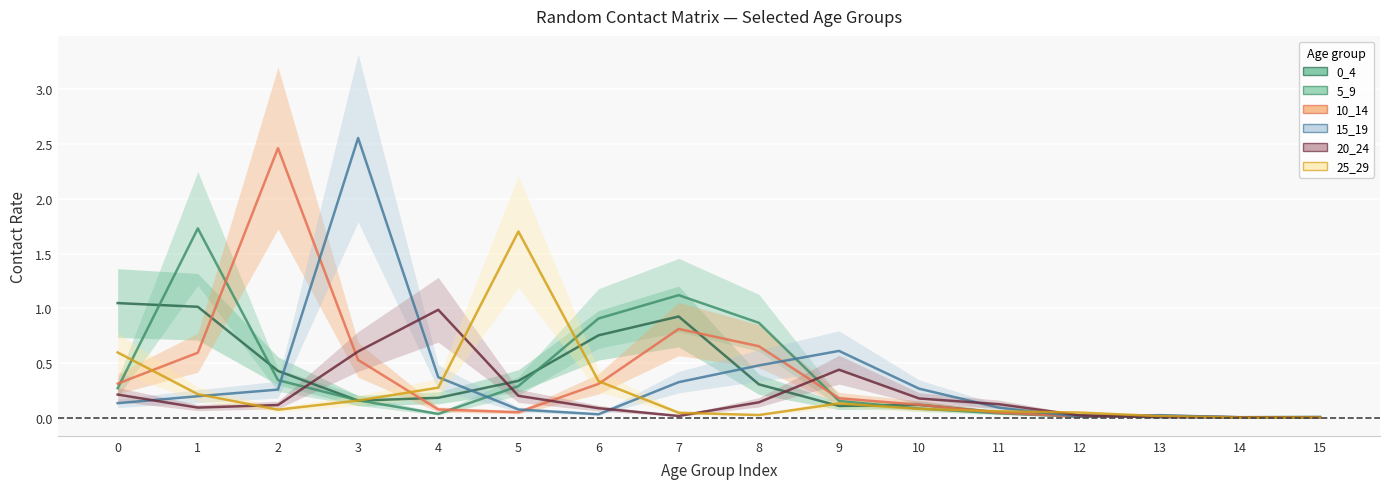

What is the spread (max minus min) of values at 5?

1.7